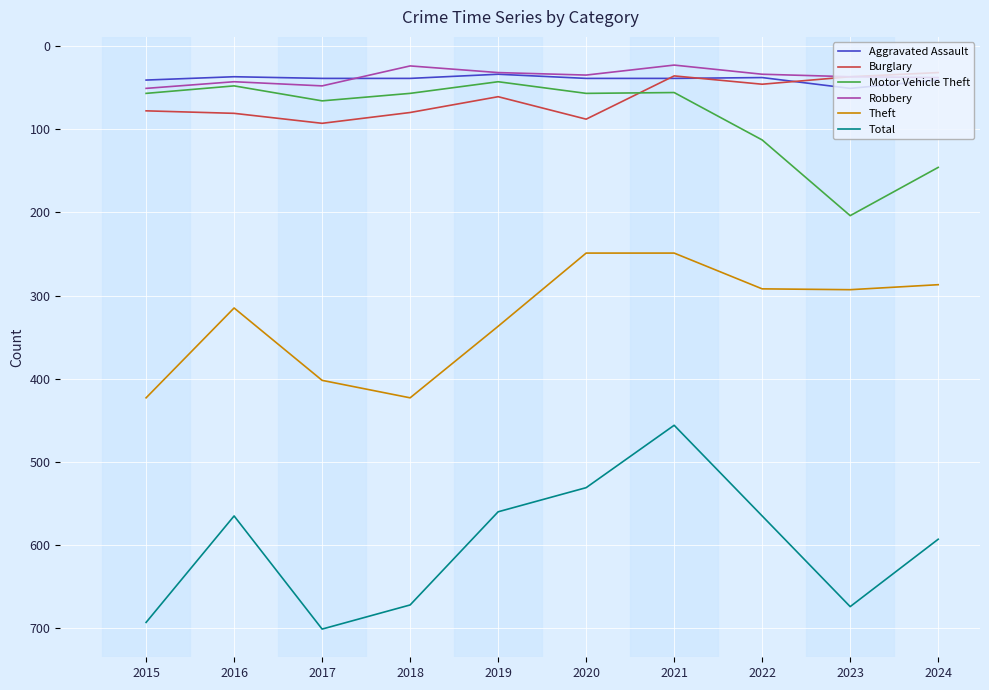

Which series has the largest total across all categories?

Total